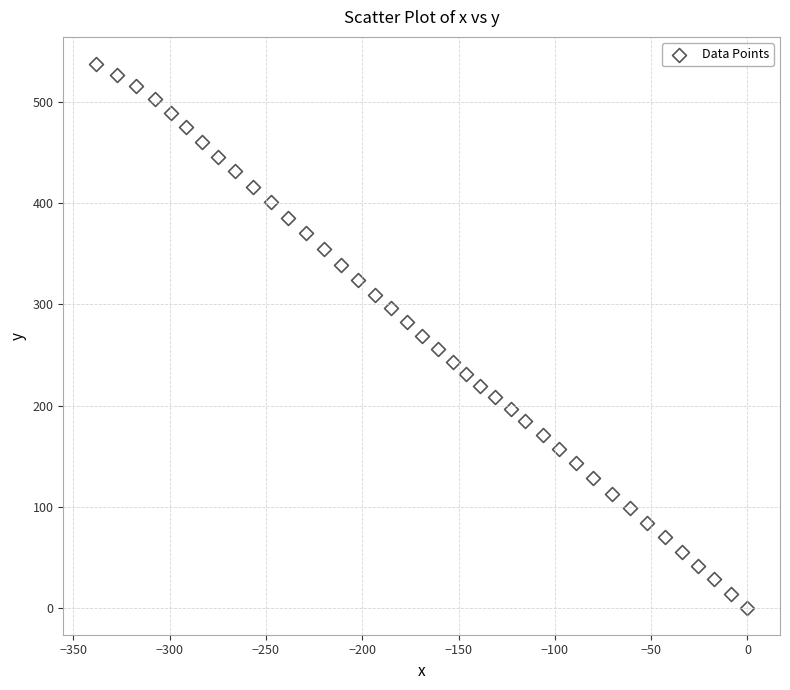

What is the range of X values (max minus min)?

338.3